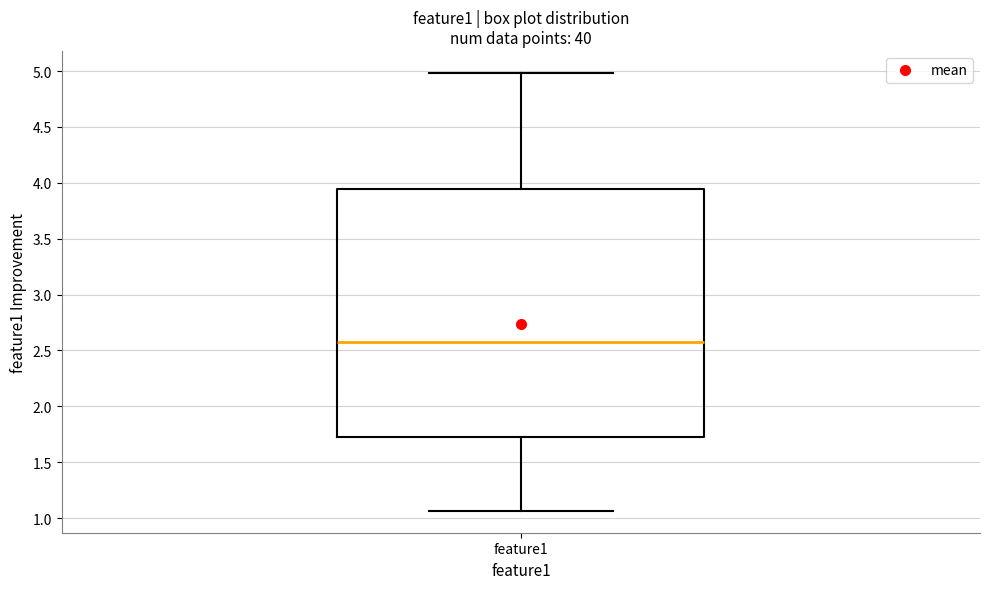

Read this box plot against the y-axis: the position of the median line, the range covered by the box, and the ends of both whiskers. The values are not printed on the chart, so give them approximately, as read against the axis.

median 2.60, box 1.70 to 3.95, whiskers 1.05 to 5.00